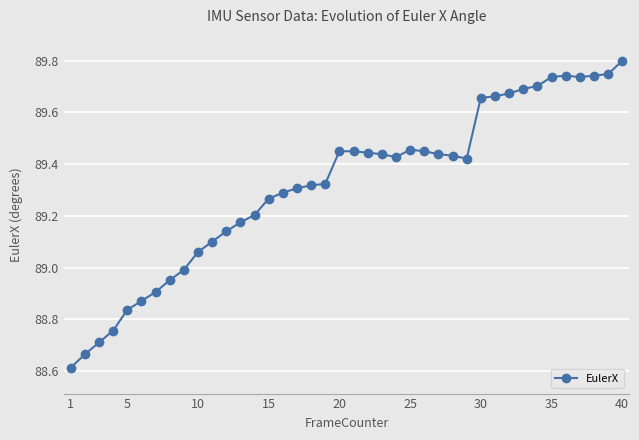

Does the chart display data point markers on the line(s)?

Yes